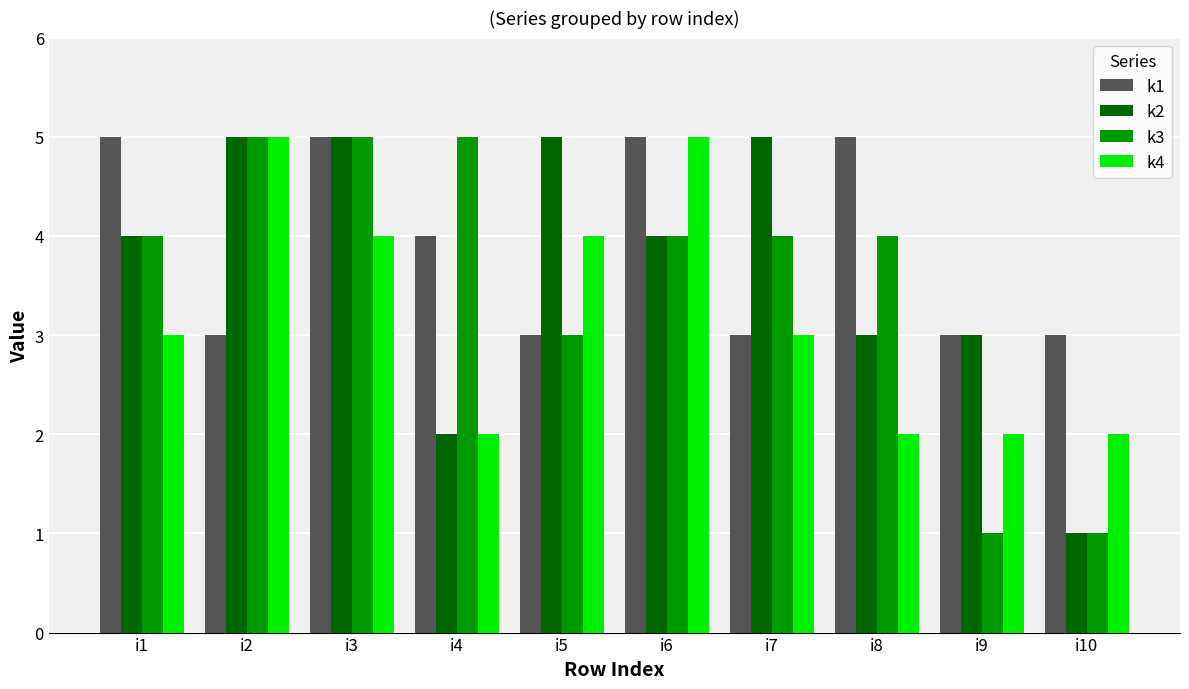

What is the minimum value for k2?

1